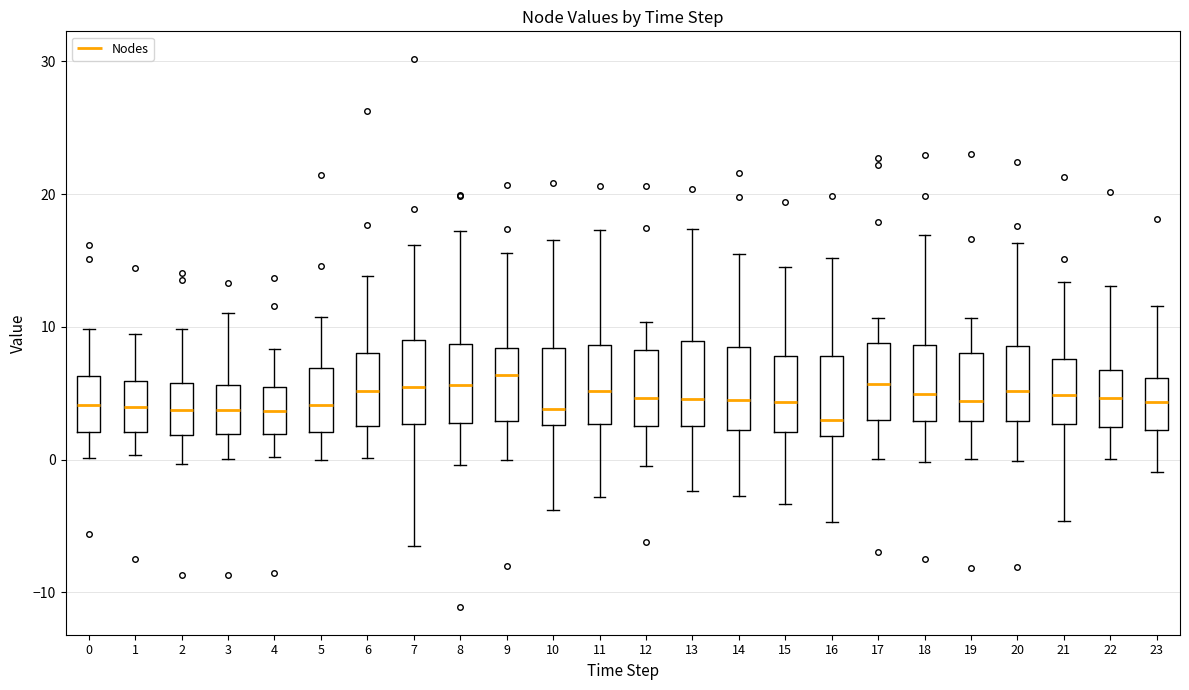

Reading left to right, read every box against the y-axis: the position of its median line, the range the box covers, and the ends of its whiskers. The values are not printed on the chart, so give them approximately, as read against the axis.

0: median 4, box 2 to 6, whiskers 0 to 10
1: median 4, box 2 to 6, whiskers 0 to 9
2: median 4, box 2 to 6, whiskers 0 to 10
3: median 4, box 2 to 6, whiskers 0 to 11
4: median 4, box 2 to 5, whiskers 0 to 8
5: median 4, box 2 to 7, whiskers 0 to 11
6: median 5, box 3 to 8, whiskers 0 to 14
7: median 5, box 3 to 9, whiskers -6 to 16
8: median 6, box 3 to 9, whiskers 0 to 17
9: median 6, box 3 to 8, whiskers 0 to 16
10: median 4, box 3 to 8, whiskers -4 to 17
11: median 5, box 3 to 9, whiskers -3 to 17
12: median 5, box 3 to 8, whiskers 0 to 10
13: median 5, box 2 to 9, whiskers -2 to 17
14: median 4, box 2 to 9, whiskers -3 to 16
15: median 4, box 2 to 8, whiskers -3 to 15
16: median 3, box 2 to 8, whiskers -5 to 15
17: median 6, box 3 to 9, whiskers 0 to 11
18: median 5, box 3 to 9, whiskers 0 to 17
19: median 4, box 3 to 8, whiskers 0 to 11
20: median 5, box 3 to 9, whiskers 0 to 16
21: median 5, box 3 to 8, whiskers -5 to 13
22: median 5, box 2 to 7, whiskers 0 to 13
23: median 4, box 2 to 6, whiskers -1 to 12